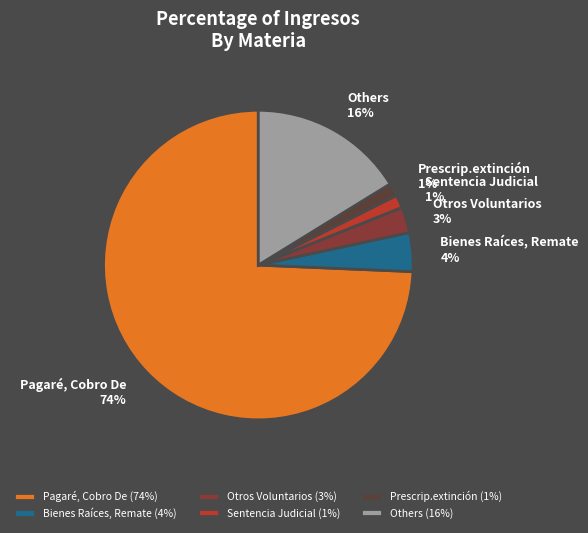

Is the sum of Bienes Raíces, Remate and Sentencia Judicial greater than half?

No